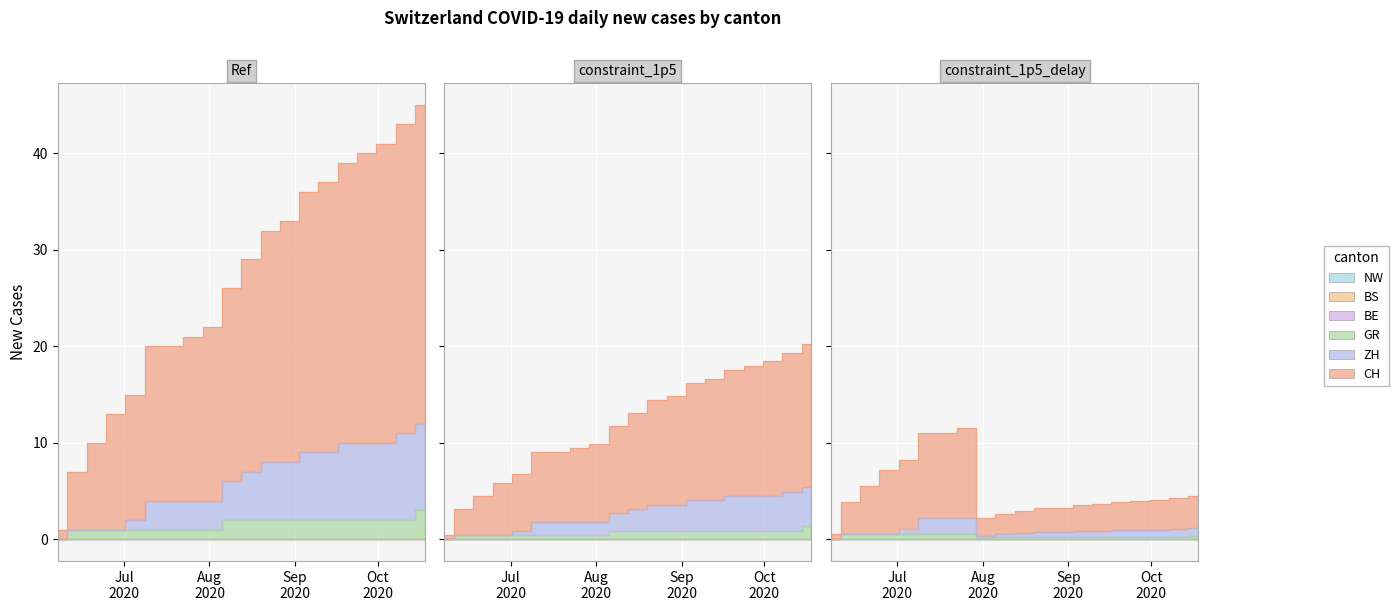

True or false: GR and ZH intersect in this chart.

False